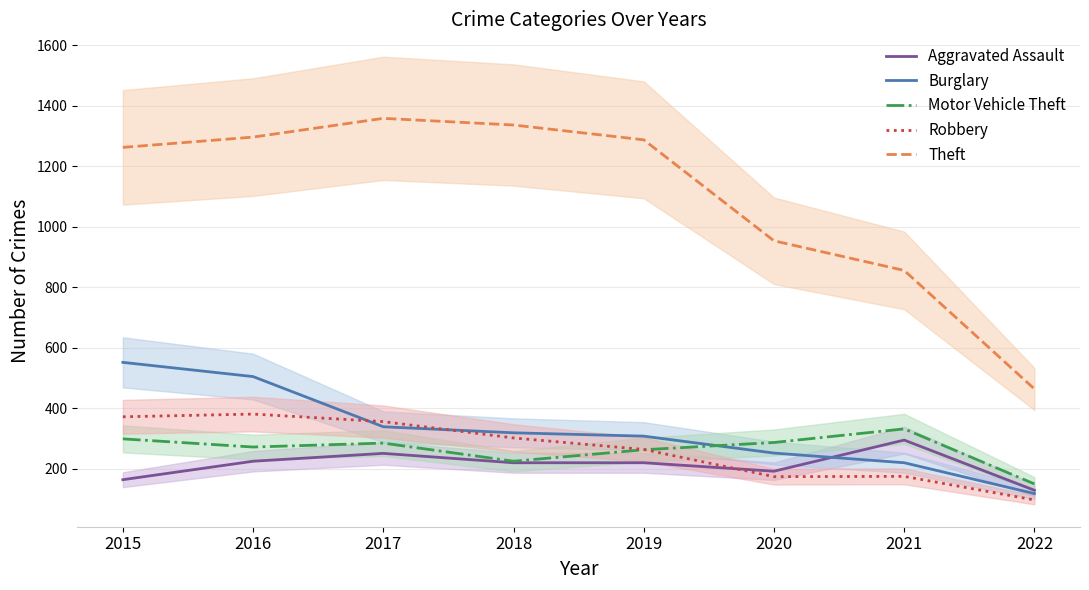

Reading right to left, transcribe all the data shown in this chart.

Aggravated Assault: 129	295	192	220	220	251	225	164
Burglary: 118	220	252	308	319	339	505	552
Motor Vehicle Theft: 150	332	287	263	225	285	272	299
Robbery: 97	175	174	264	302	356	381	372
Theft: 464	856	954	1288	1337	1359	1297	1263